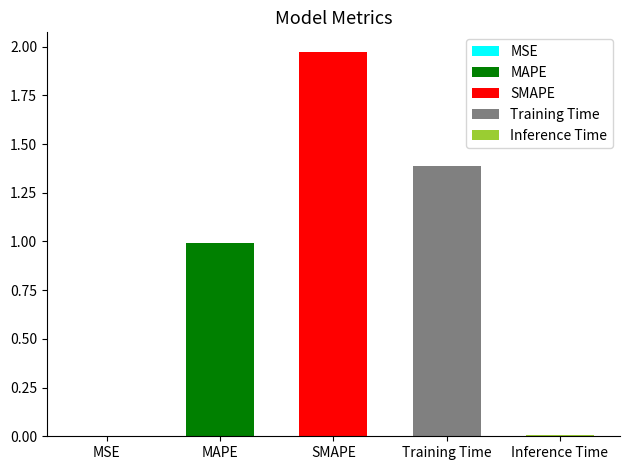

What position from the right is MSE?

5